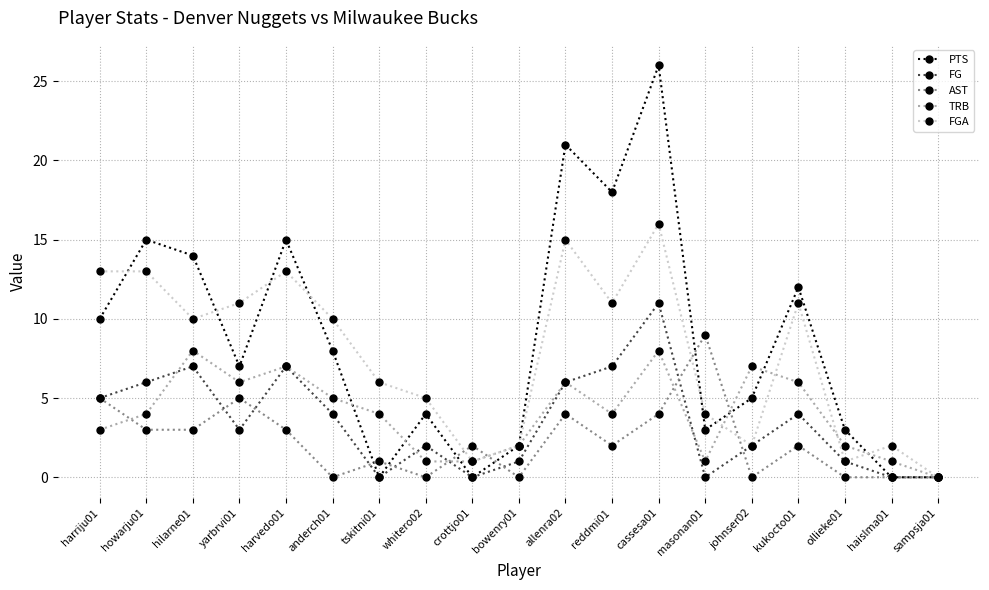

What is the total value across all series at cassesa01?

65